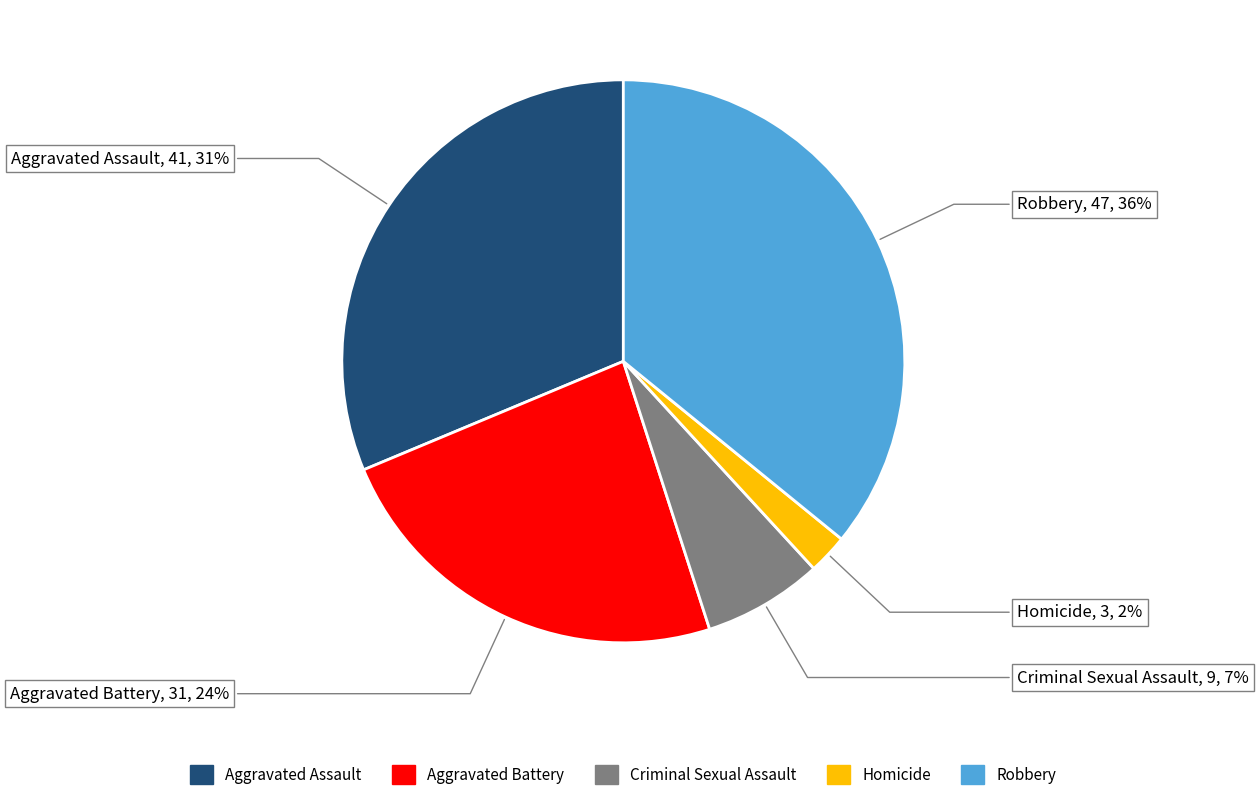

What percentage is the Aggravated Assault slice, to the nearest percent?

31%